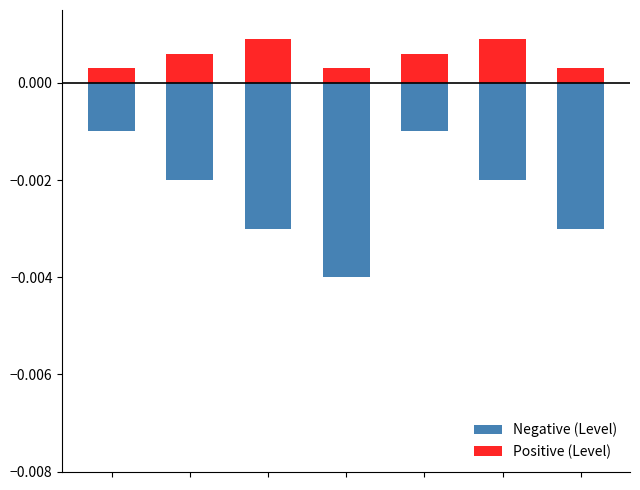

List the series in order of their peak value, highest first.

Positive (Level), Negative (Level)